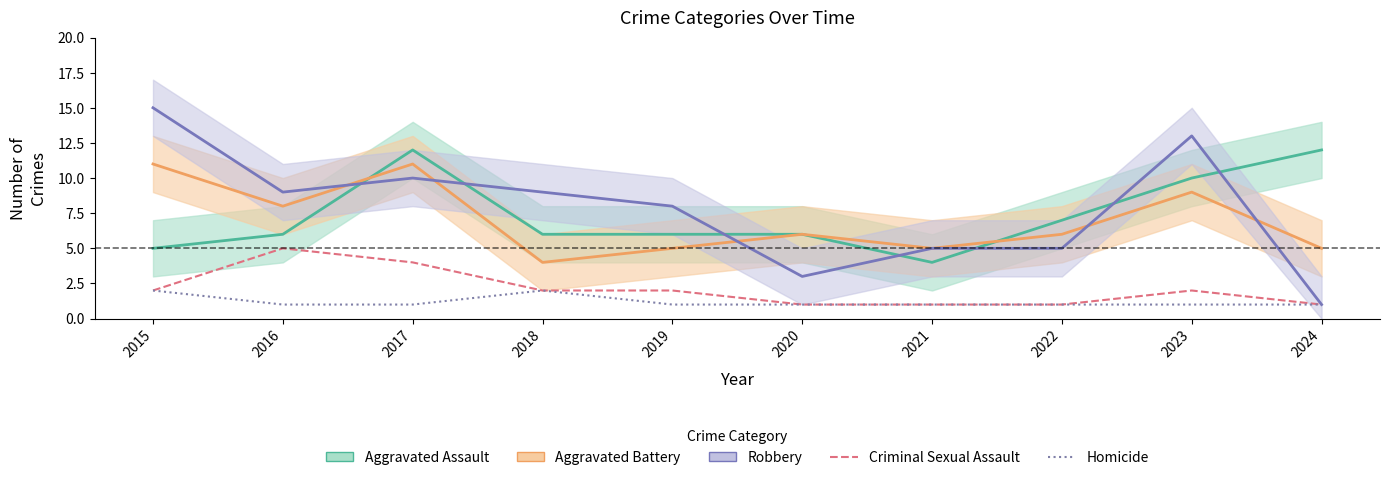

True or false: Aggravated Assault has more than 2 interior local peaks.

False